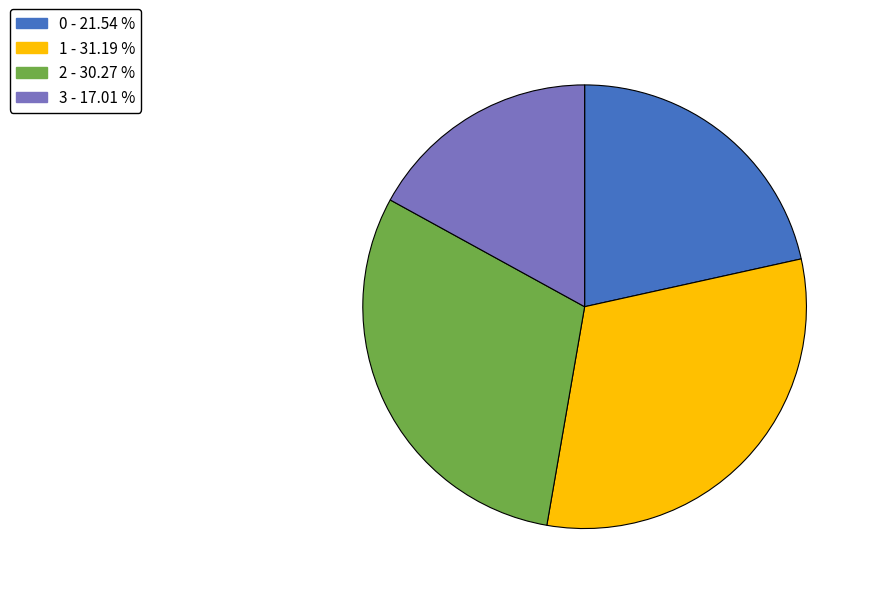

What is the ratio of the value at 0 - 21.54 % to the value at 2 - 30.27 %?

0.7